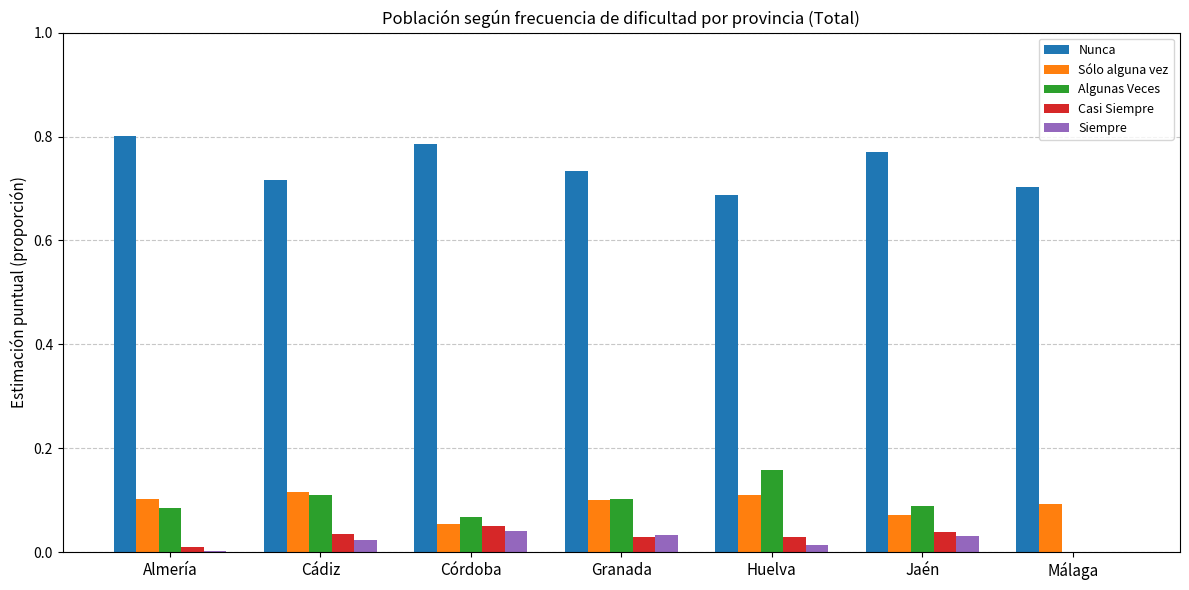

Which series has the largest total across all categories?

Nunca